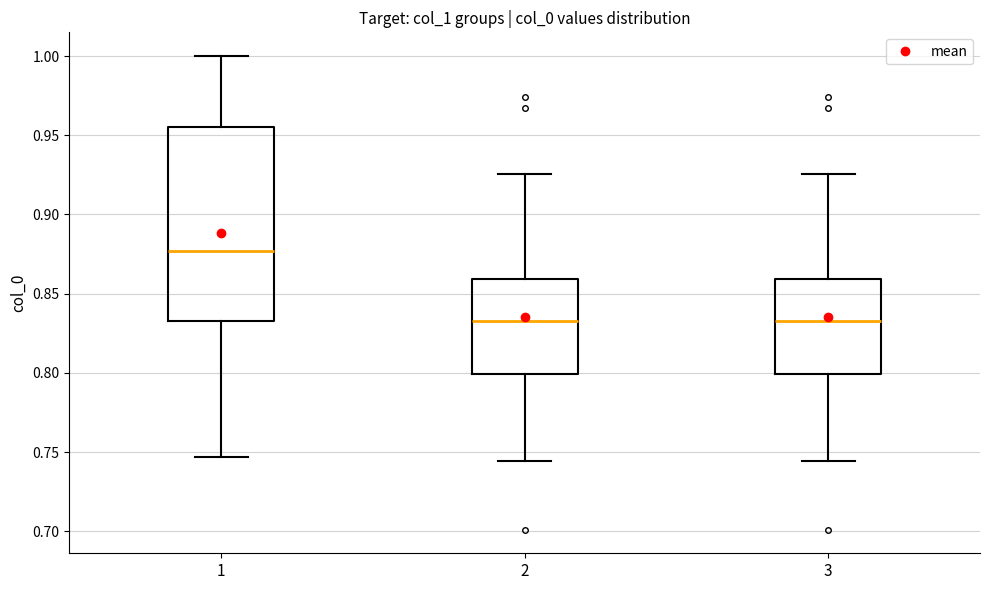

Reading left to right, transcribe this box plot: for each box, give where its median line is, the range the box spans, and where its two whiskers end, as read against the y-axis. The values are not printed on the chart, so give them approximately, as read against the axis.

1: median 0.875, box 0.835 to 0.955, whiskers 0.745 to 1.000
2: median 0.835, box 0.800 to 0.860, whiskers 0.745 to 0.925
3: median 0.835, box 0.800 to 0.860, whiskers 0.745 to 0.925